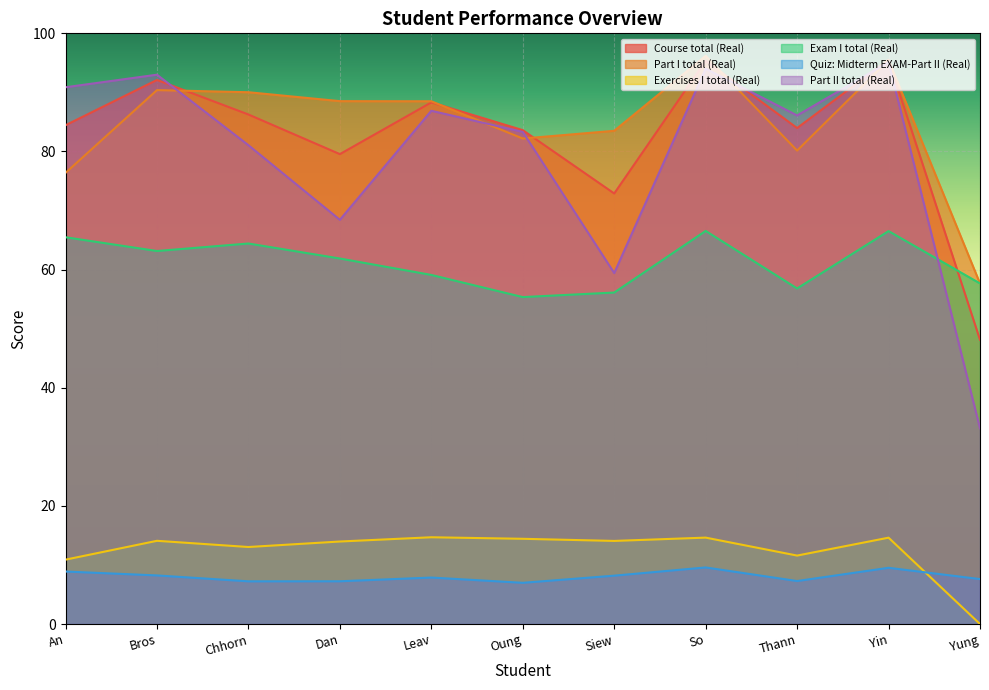

What are all the series names shown in the legend?

Course total (Real), Part I total (Real), Exercises I total (Real), Exam I total (Real), Quiz: Midterm EXAM-Part II (Real), Part II total (Real)